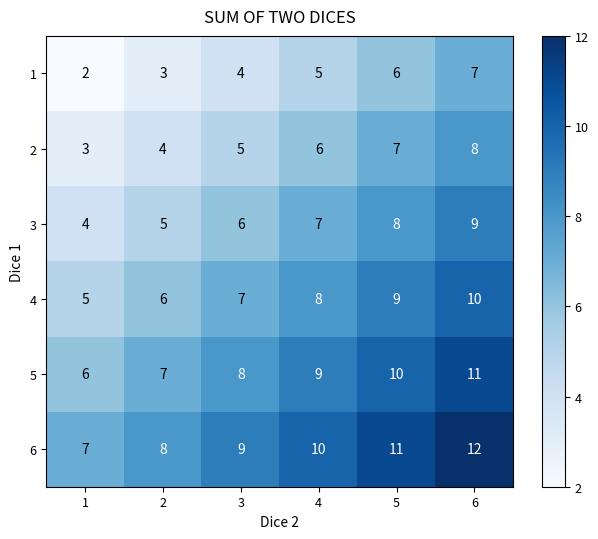

Which series has the largest total across all categories?

6